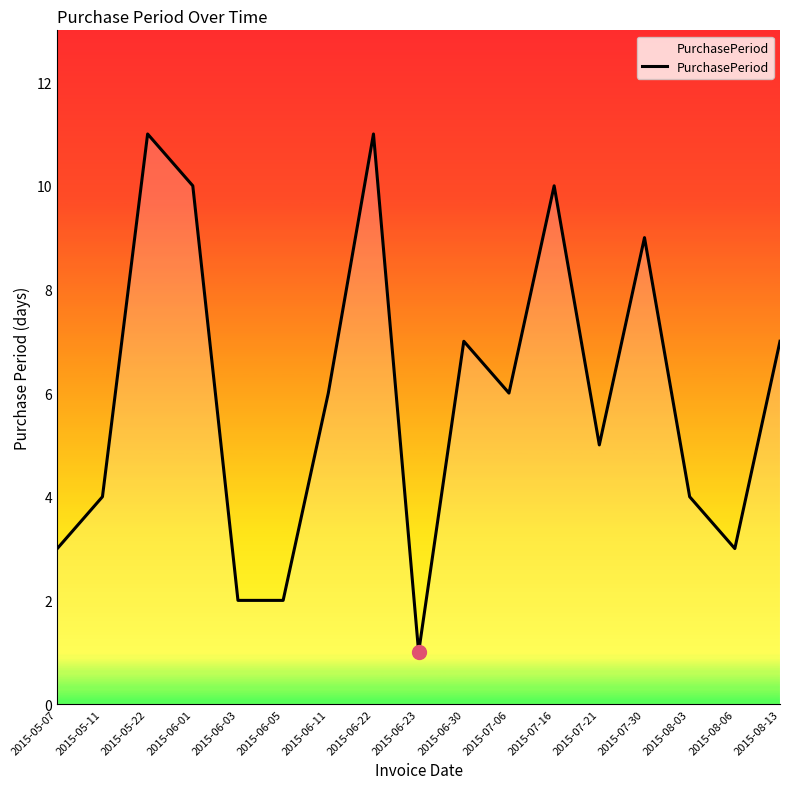

What is the change in value from 2015-06-11 to 2015-07-30?

+3